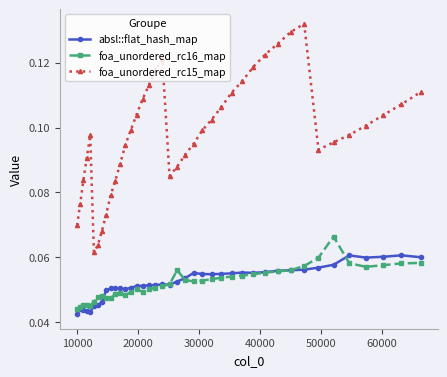

How many interior local valleys does the foa_unordered_rc15_map series have?

3